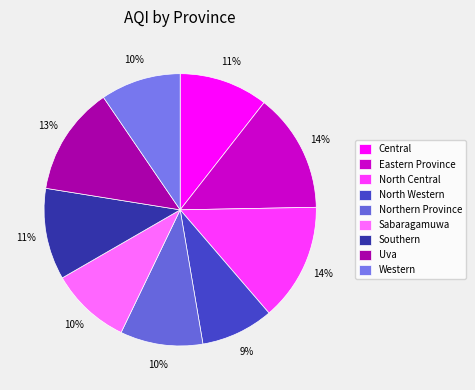

Rank the categories by value from highest to lowest.

Eastern Province, North Central, Uva, Southern, Central, Northern Province, Sabaragamuwa, Western, North Western